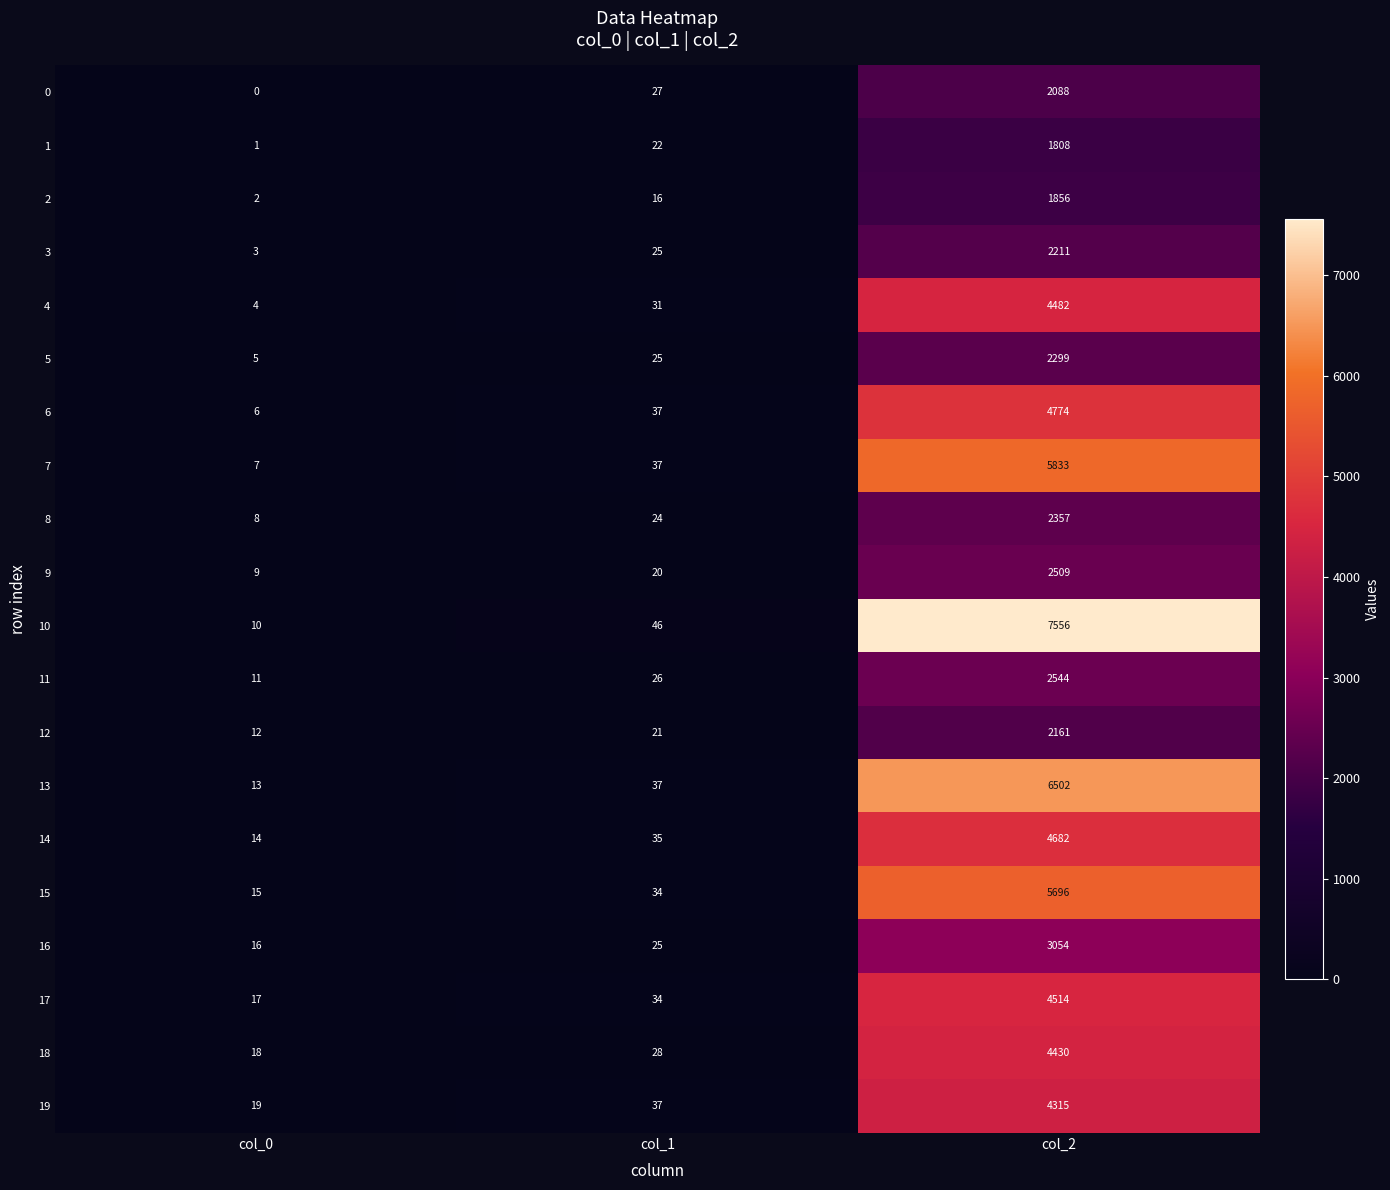

Read the 15 value at col_2, to the nearest 100.

5700